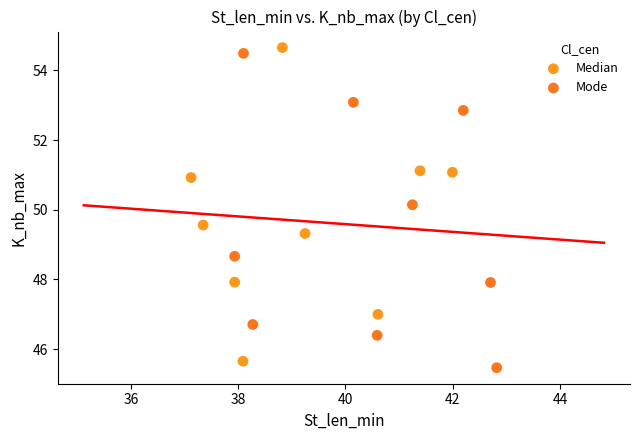

What are all the series names shown in the legend?

Median, Mode